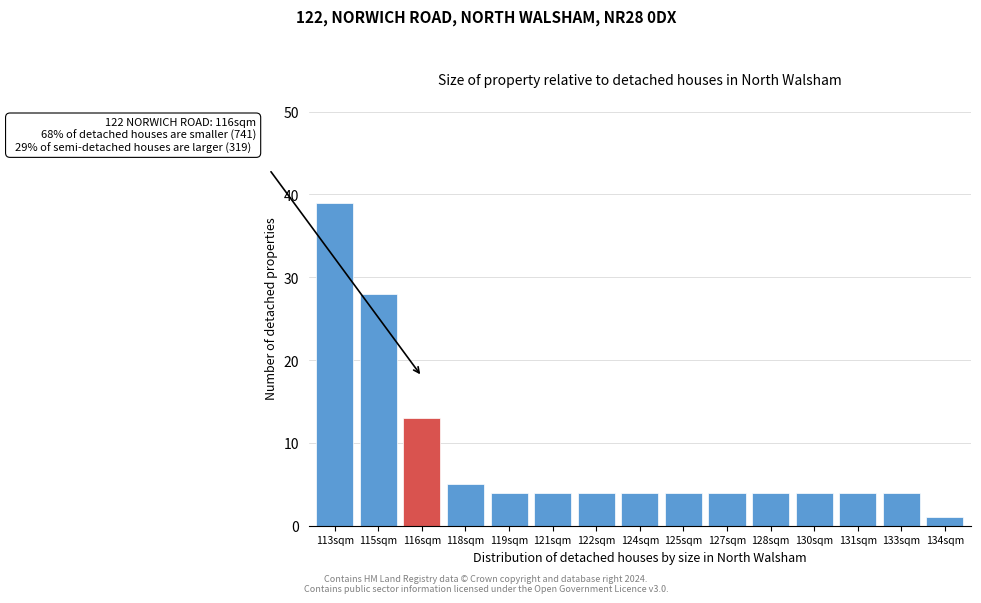

Reading left to right, list all the values displayed in this chart.

113sqm=39	115sqm=28	116sqm=13	118sqm=5	119sqm=4	121sqm=4	122sqm=4	124sqm=4	125sqm=4	127sqm=4	128sqm=4	130sqm=4	131sqm=4	133sqm=4	134sqm=1